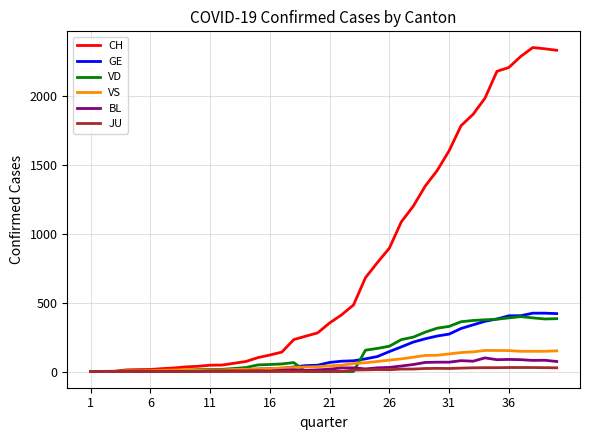

Which series has the largest total across all categories?

CH